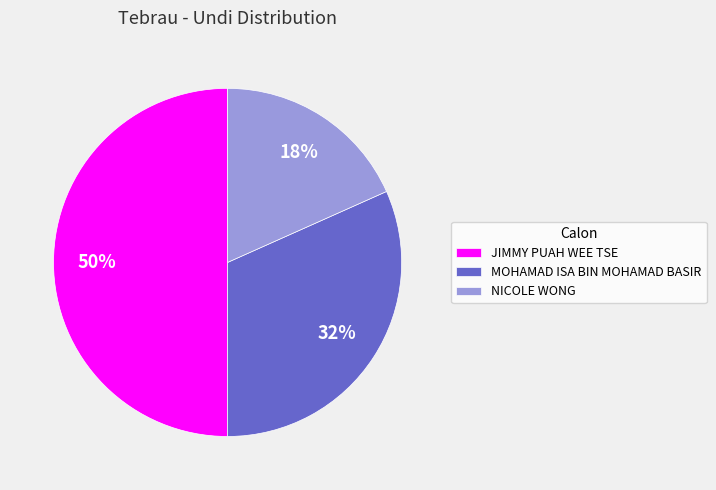

To the nearest percent, what is the average slice percentage?

33%